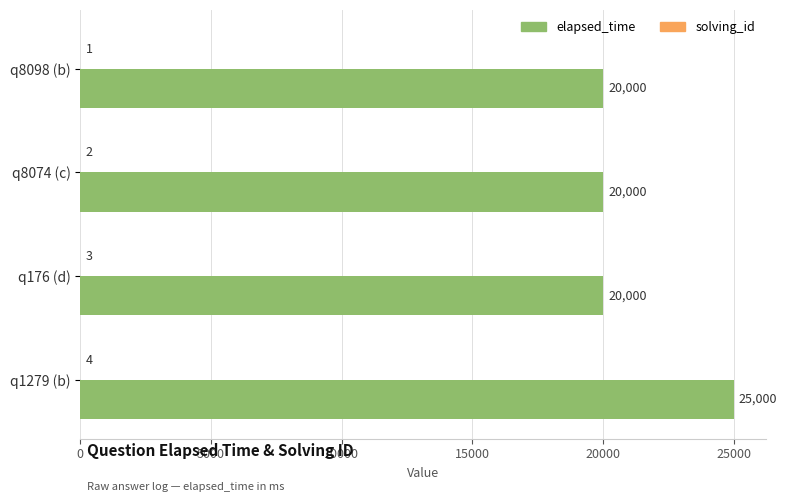

What is the sum of all elapsed_time values?

85000